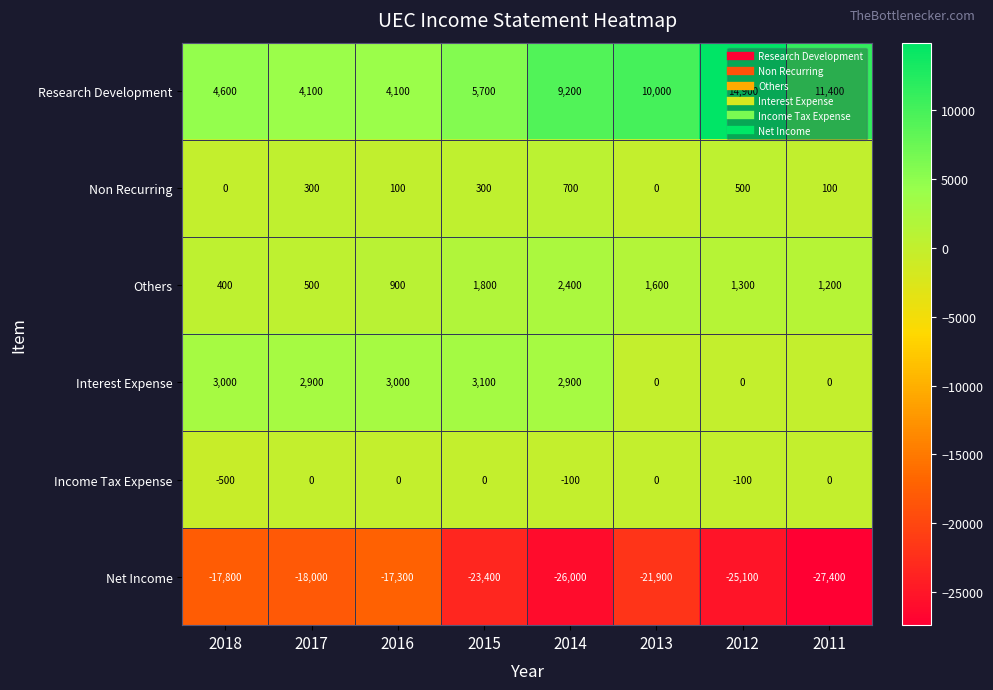

What is the difference between the maximum and minimum values in the Interest Expense series?

3100